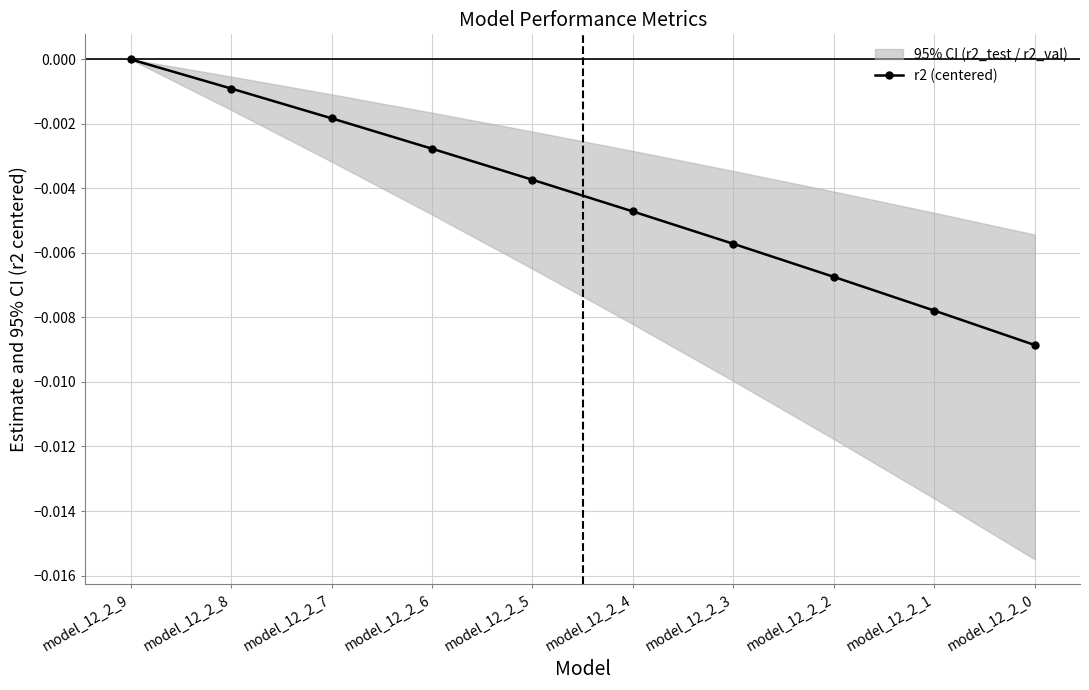

Which label corresponds to the largest value in the chart?

model_12_2_9